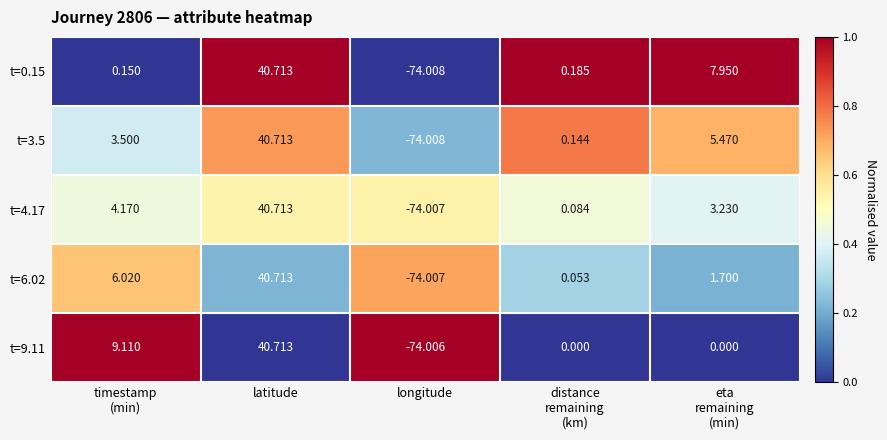

Which series has the largest total across all categories?

t=3.5